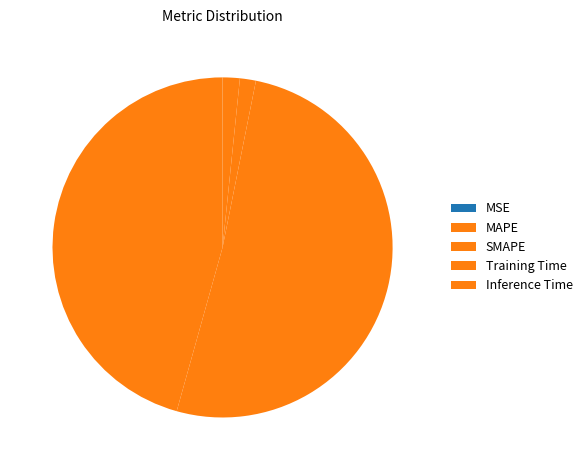

Which has a higher value, Training Time or Inference Time?

Inference Time